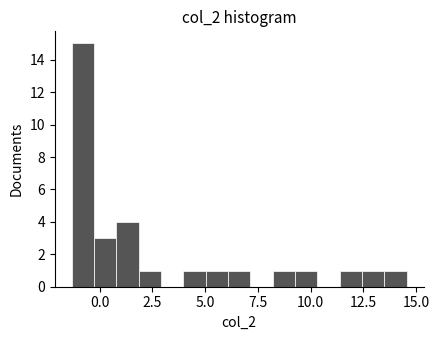

Around what value on the x-axis is the tallest bar? Give the approximate position of its centre, as read against the axis.

-1.0